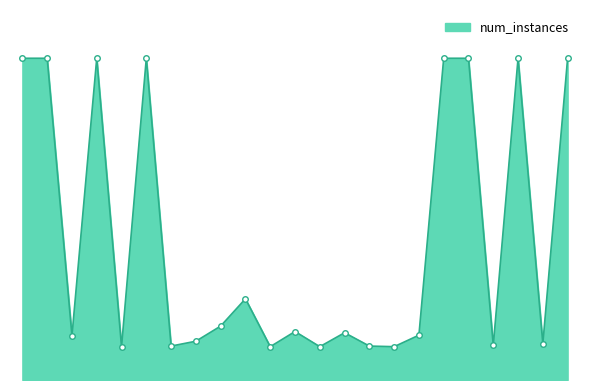

How many interior local peaks (higher than both neighbors) does the data have?

6